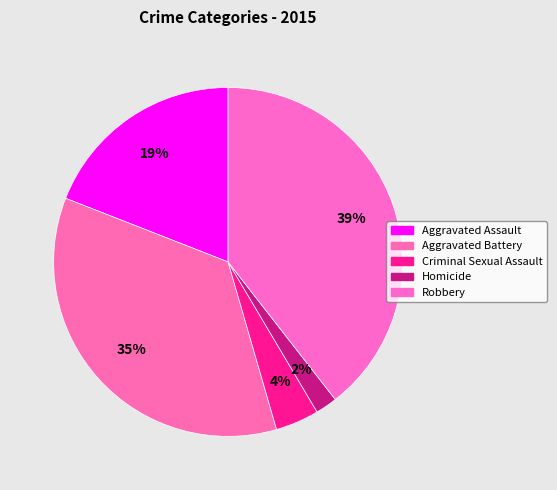

Count the number of slices in the pie.

5